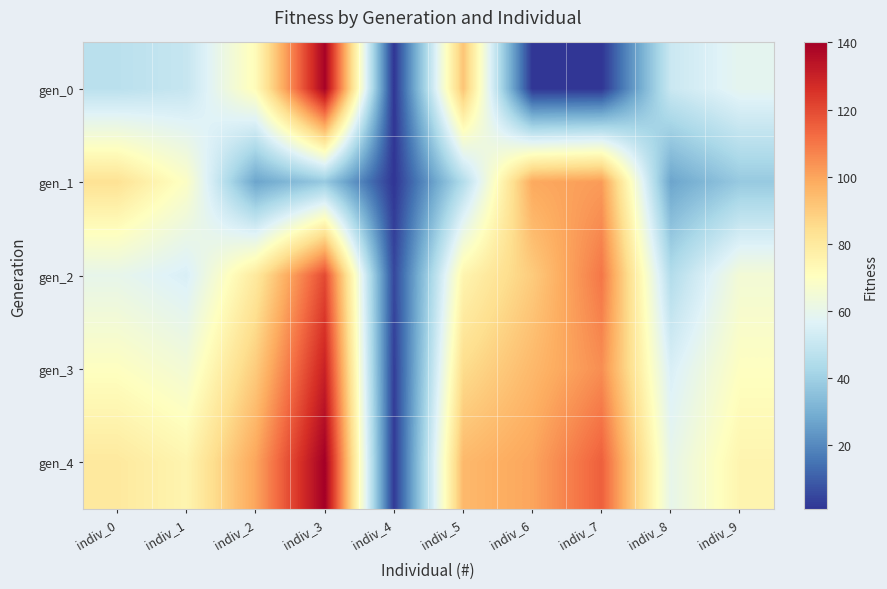

How many data points does each series have?

10